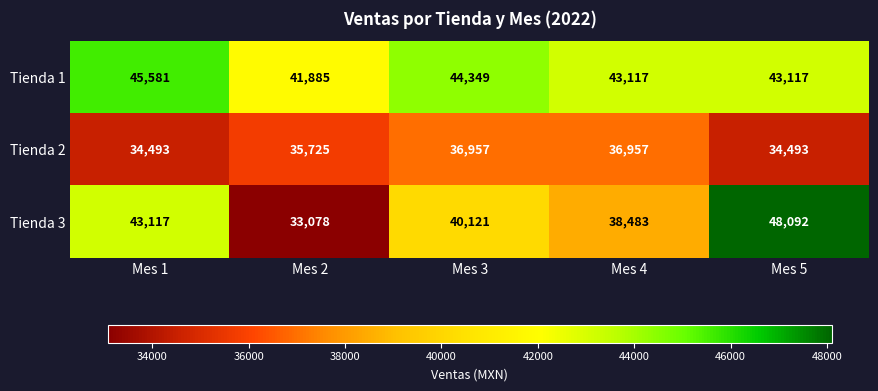

Rank the series by their average value, from lowest to highest.

Tienda 2, Tienda 3, Tienda 1